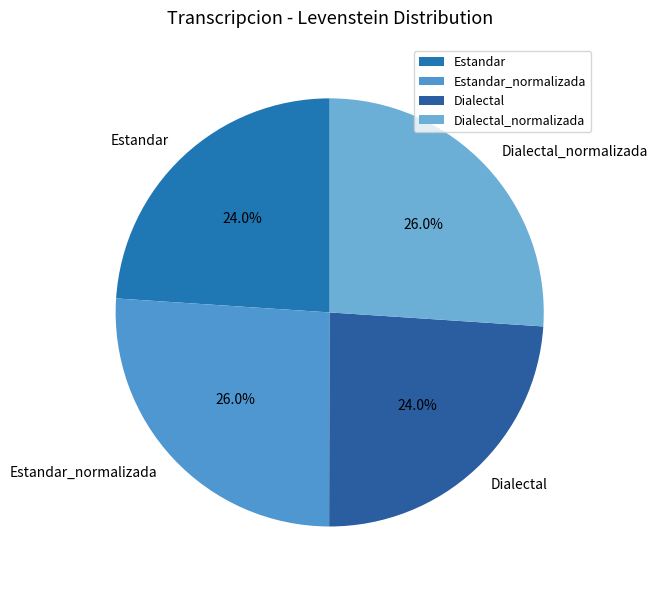

Is there a majority slice in this chart?

No